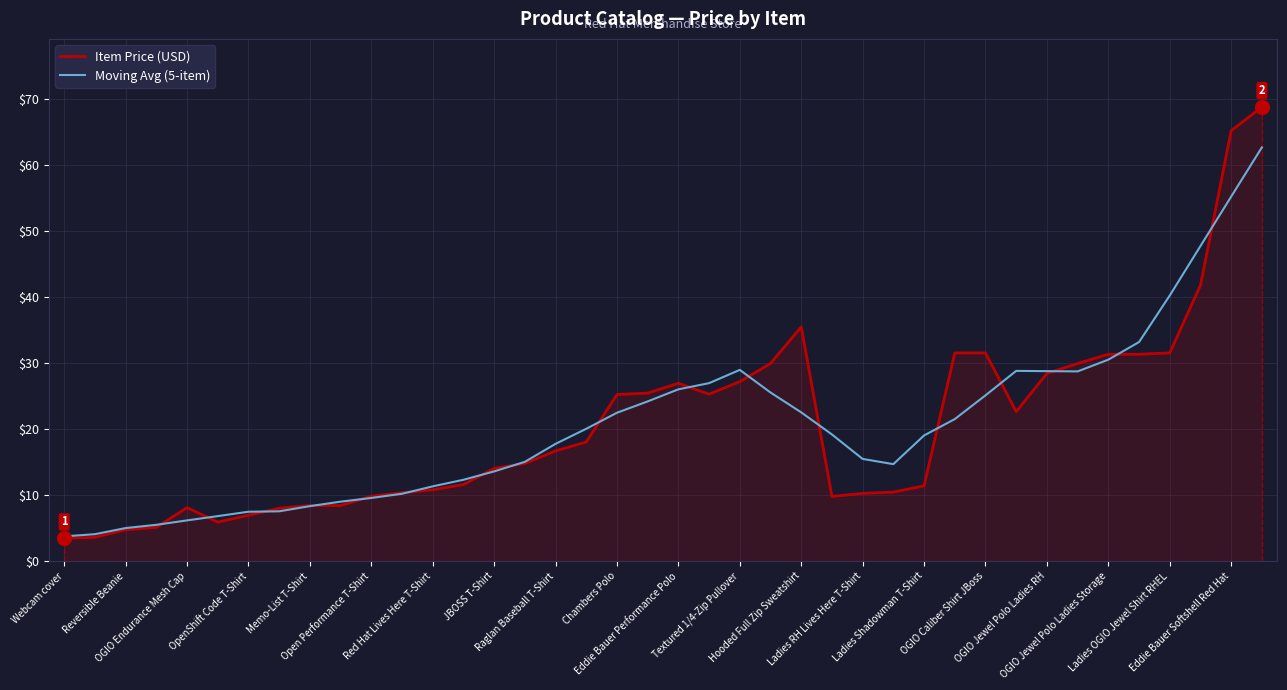

True or false: Moving Avg (5-item) and Item Price (USD) intersect in this chart.

True